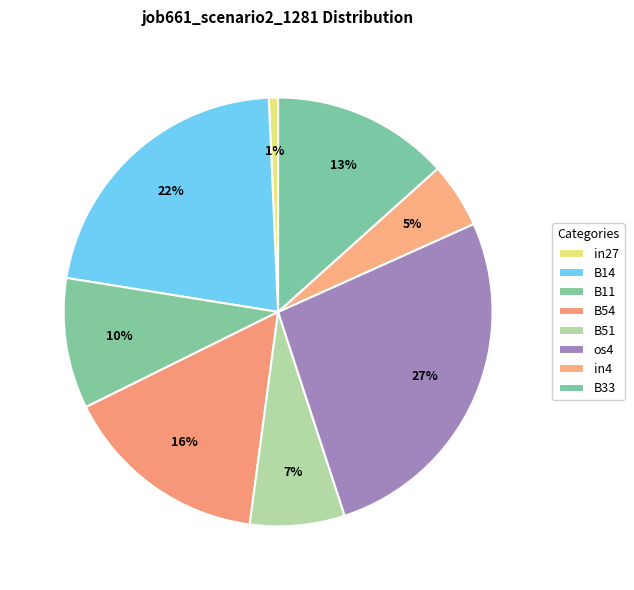

To the nearest percent, what percentage of the pie is os4?

27%